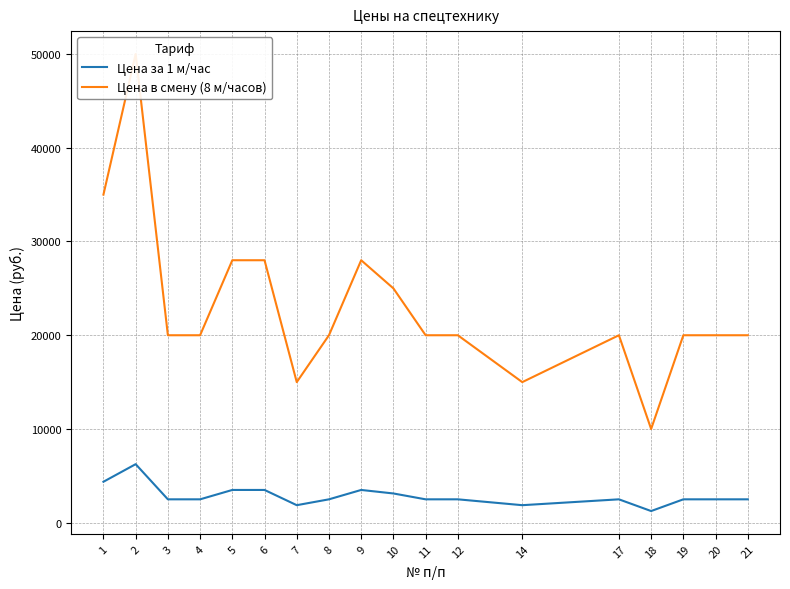

How many categories are shown in the chart?

18